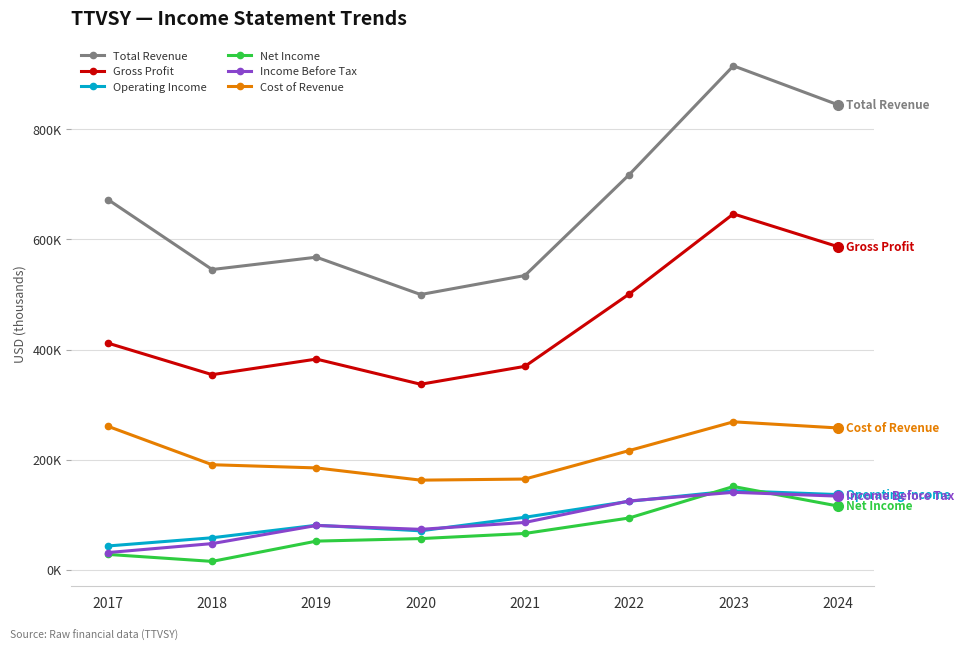

Does the chart have visible grid lines?

Yes